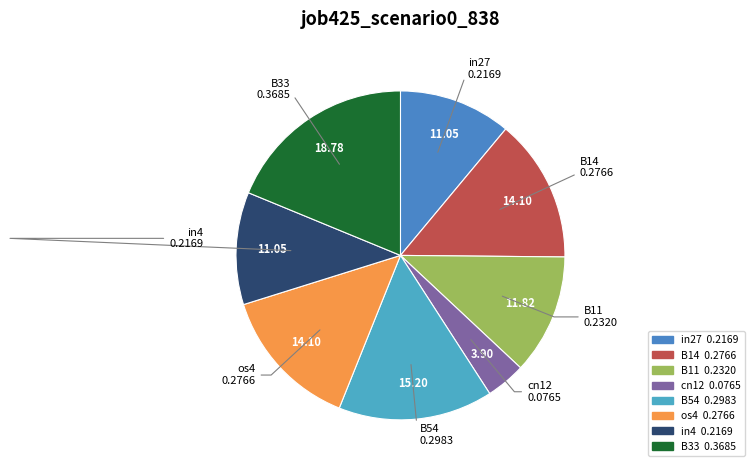

Is it true that in27 is 1% of the pie?

False